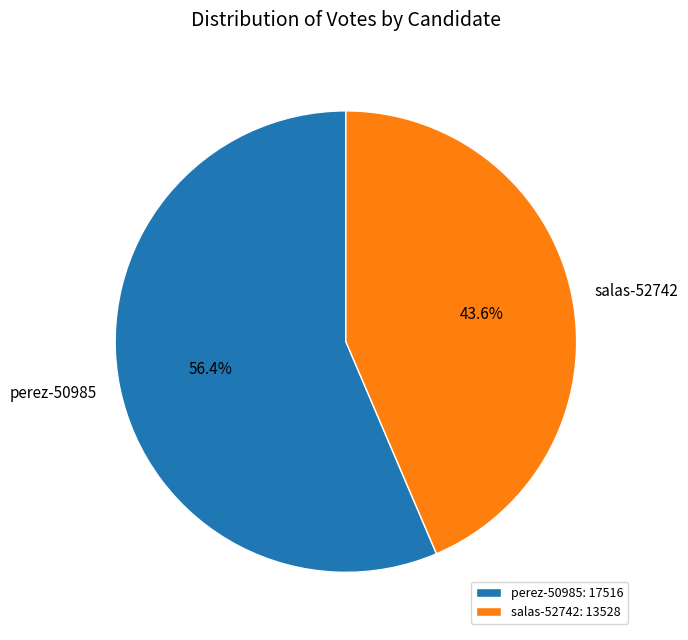

What is the total percentage of salas-52742 and perez-50985?

100.0%